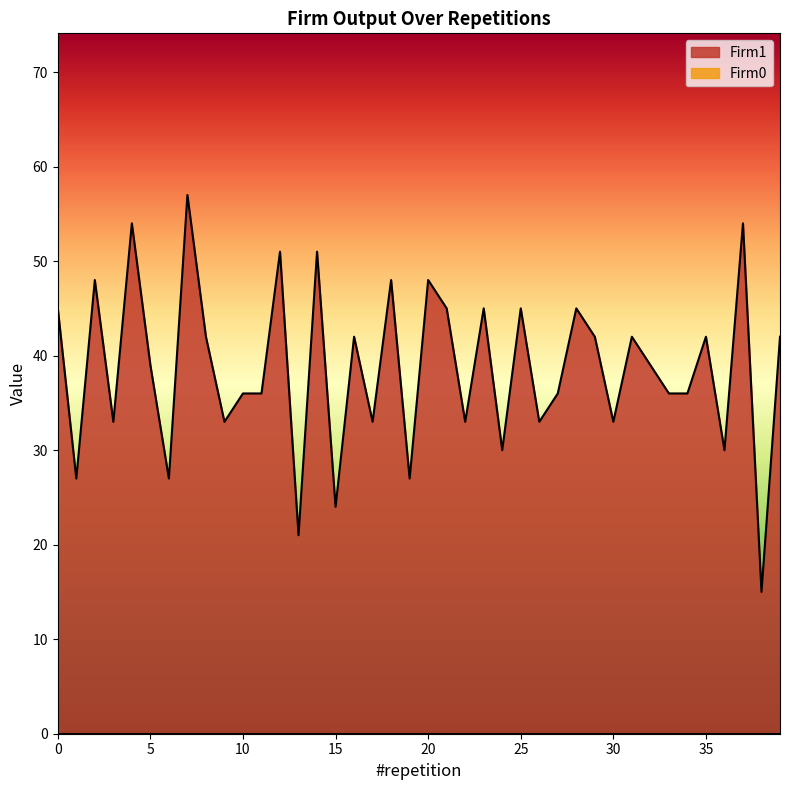

Does the chart display data point markers on the line(s)?

No